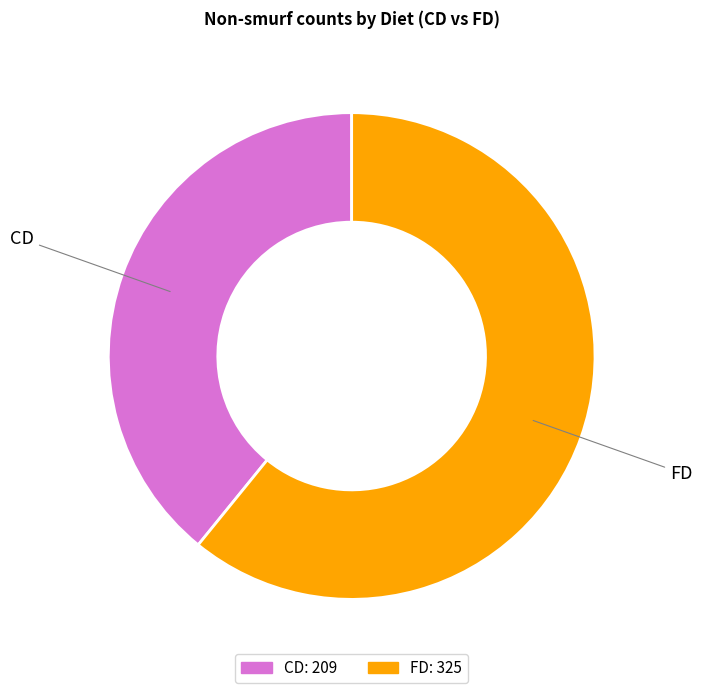

Count the number of slices in the pie.

2